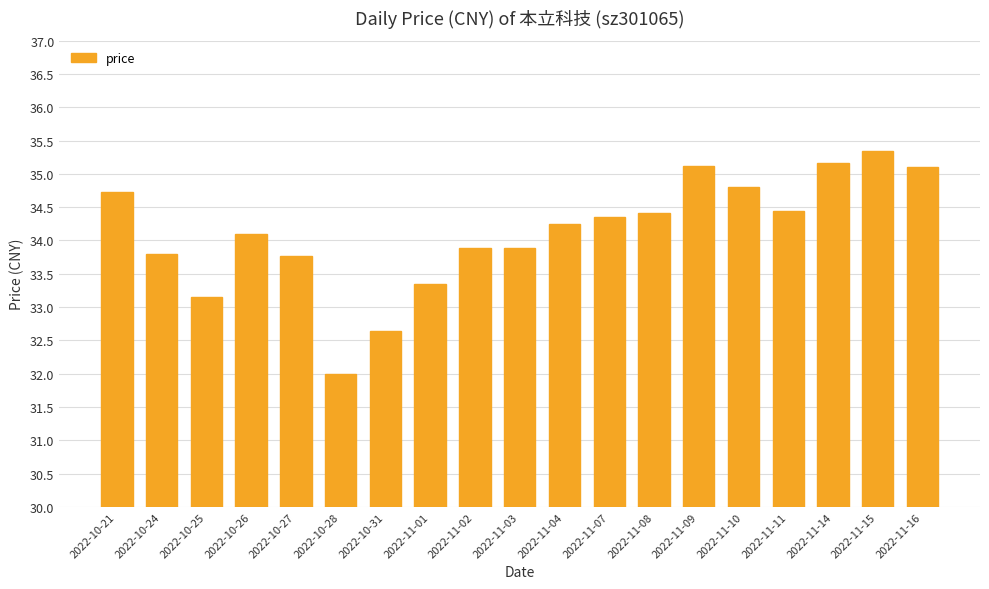

True or false: the data shows 34.5 at 2022-11-11.

True